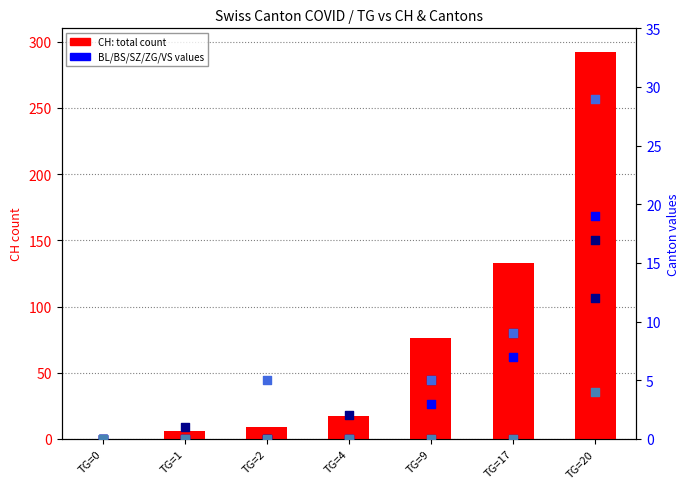

Which series has the largest total across all categories?

CH (count)